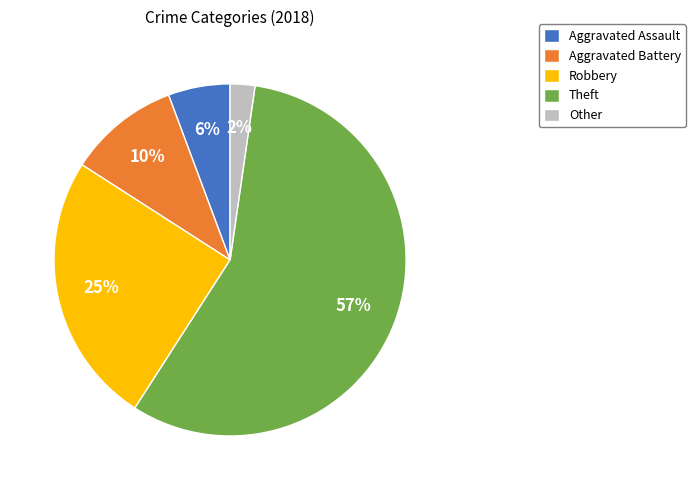

To the nearest percent, what is the combined percentage of Theft and Robbery?

82%